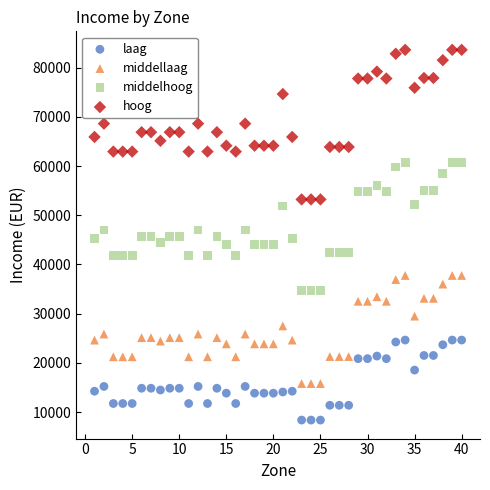

Across all data points, what is the range of X values (max minus min)?

39.0